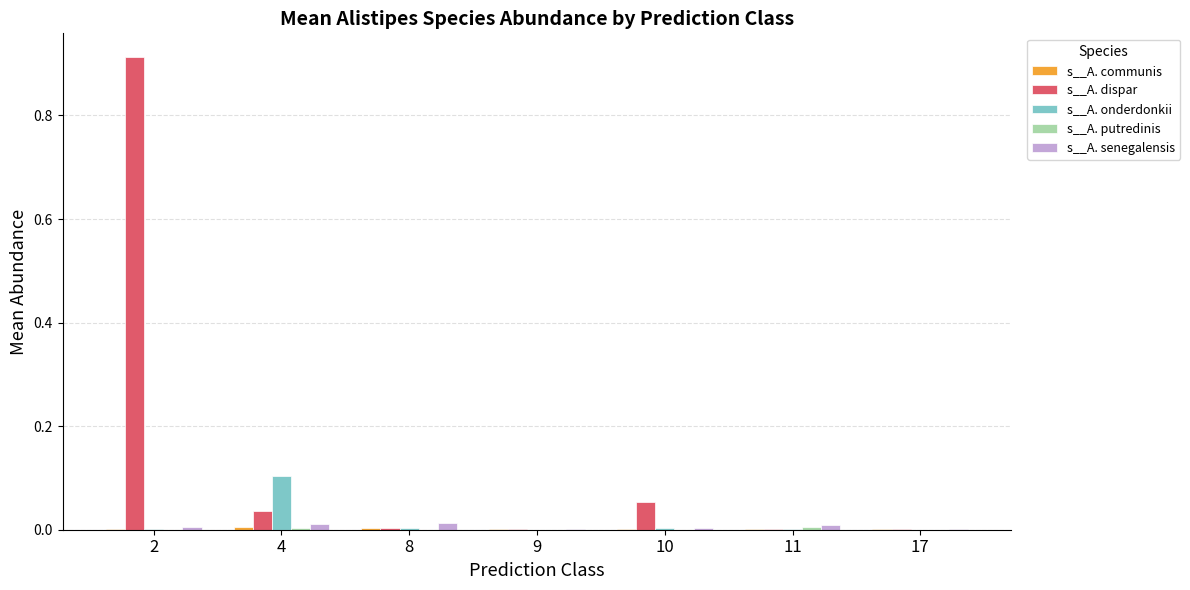

Between 4 and 10, which series saw the biggest shift?

s__A. onderdonkii